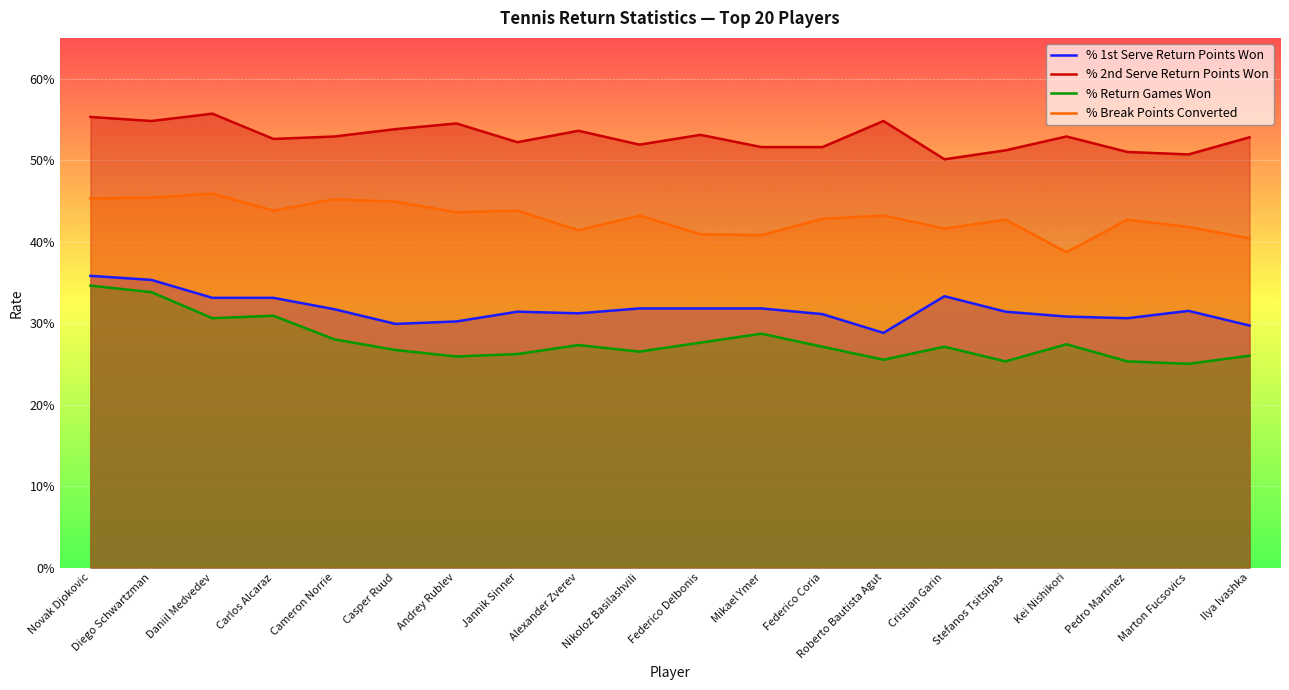

How many lines are shown in the chart?

4